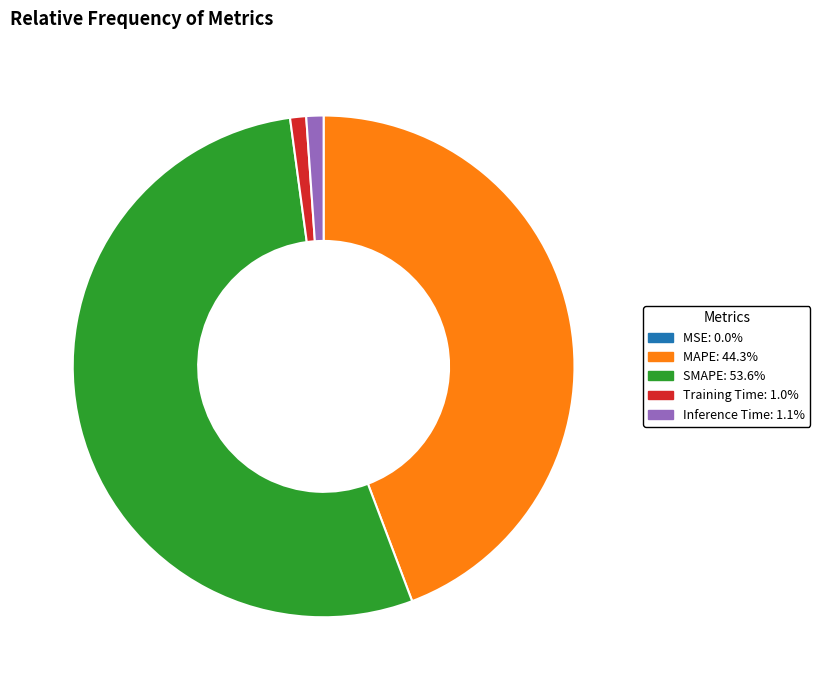

Is the sum of SMAPE and Training Time greater than half?

Yes